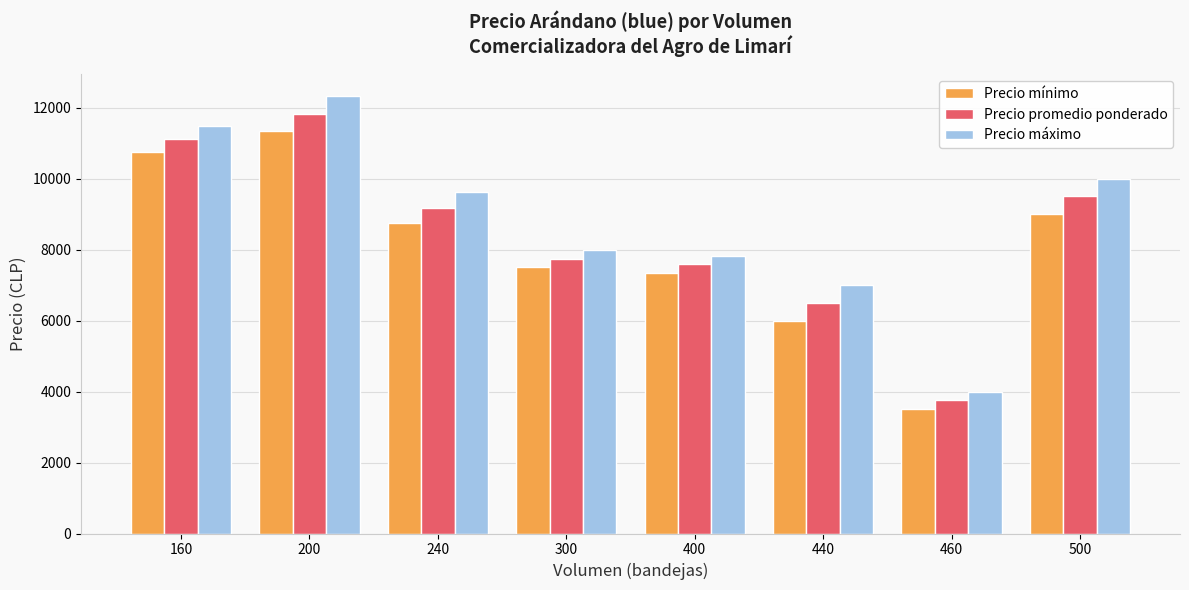

The value of Precio mínimo at 440 is 6000. True or false?

True